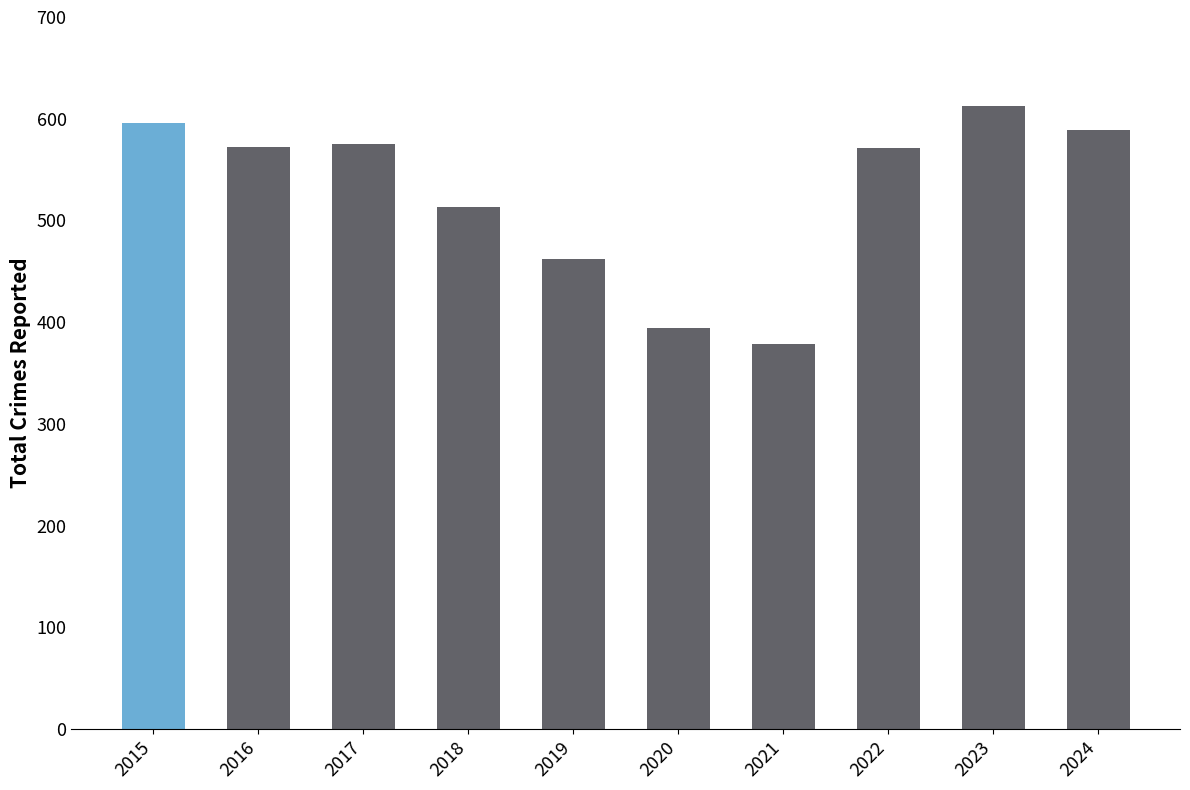

The value at 2023 is 872. True or false?

False